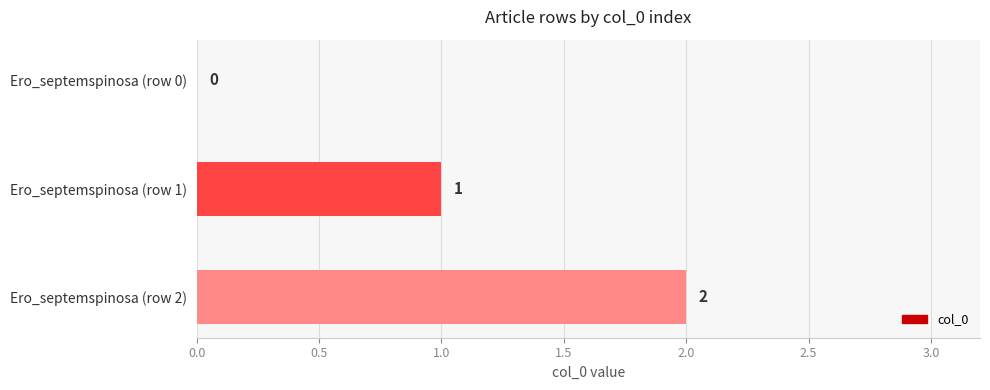

What is the sum of all values?

3